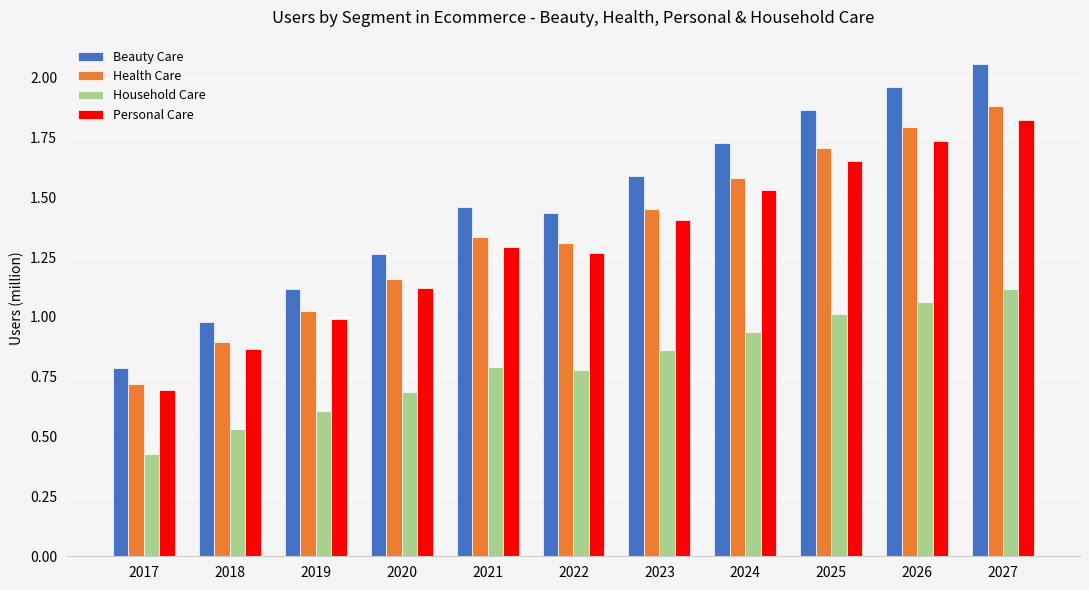

What is the difference between the highest and lowest values at 2021?

0.7